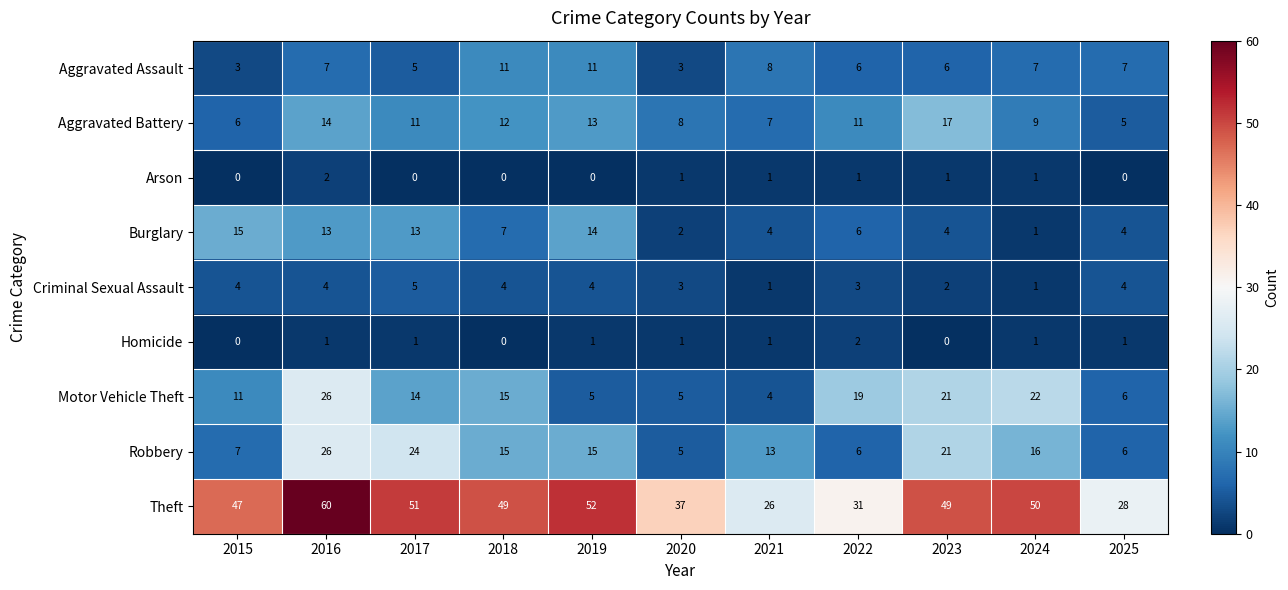

What is the total value across all series at 2016?

153